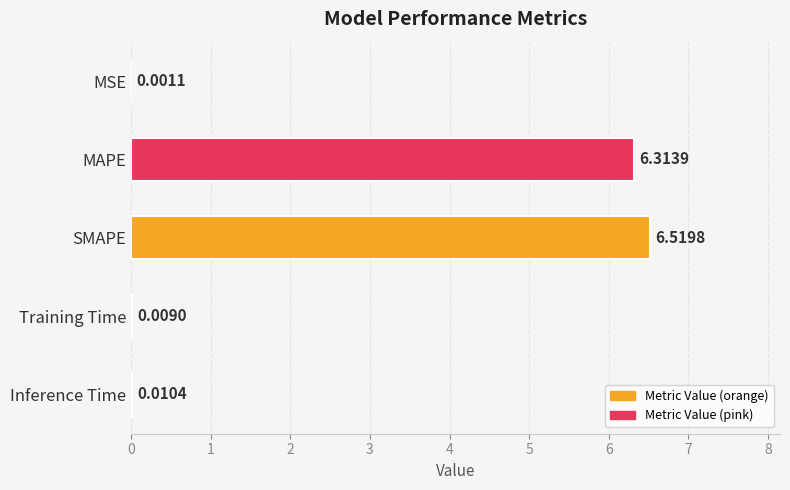

What is the sum of the values at MAPE and Training Time?

6.3